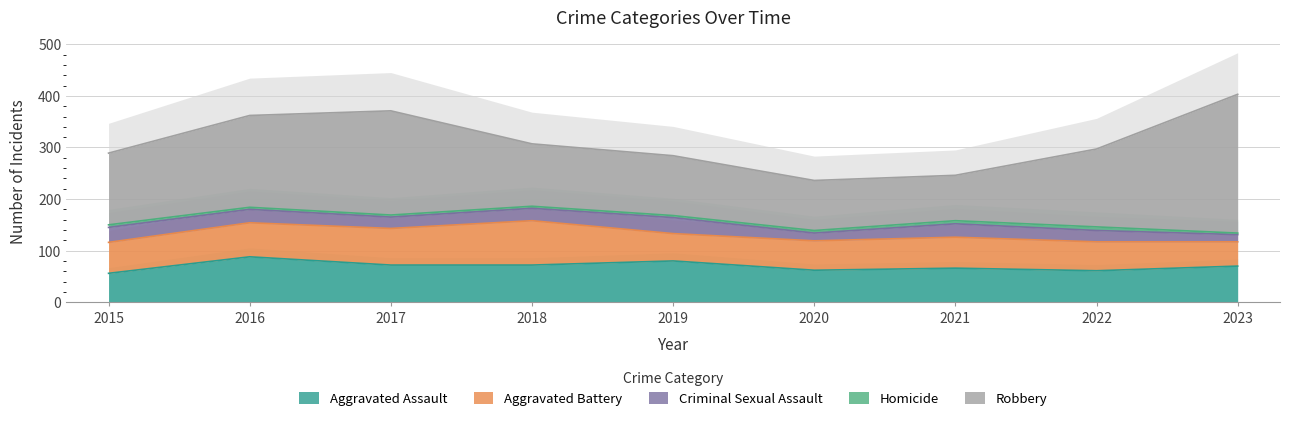

The value of Aggravated Assault at 2018 is 37. True or false?

False